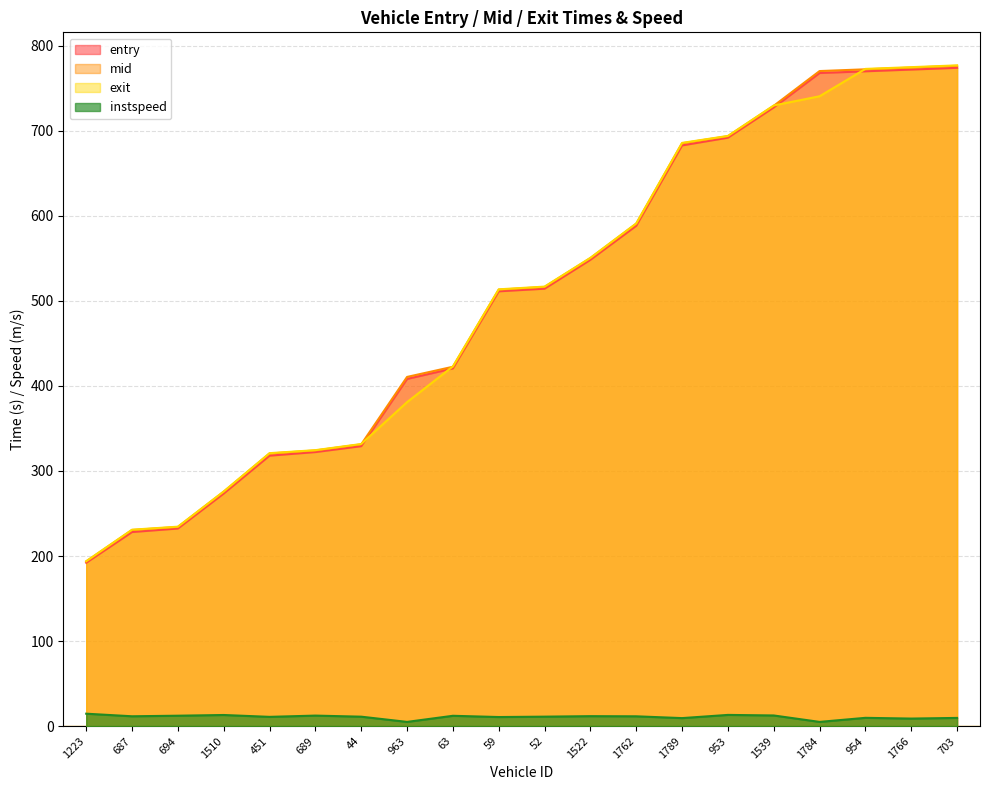

Reading left to right, list all the values displayed in this chart.

entry: 192.1	228.2	232.3	273.5	318.0	322.2	329.1	408.2	420.5	511.1	514.2	548.2	588.2	682.7	691.8	727.3	767.8	769.8	771.8	773.8
mid: 193.6	230.5	234.1	275.5	320.5	324.1	331.2	410.5	422.5	513.1	516.3	550.1	590.6	685.1	693.5	729.2	770.0	772.1	774.1	776.3
exit: 193.9	230.9	234.5	275.9	320.9	324.4	331.7	380.9	422.8	513.5	516.7	550.5	590.9	685.6	693.8	729.6	740.4	772.6	774.6	776.7
instspeed: 14.6	11.6	12.3	13.1	10.9	12.4	11.1	5.0	12.2	10.7	11.2	11.7	11.6	9.5	13.2	12.6	5.0	9.8	8.9	9.7